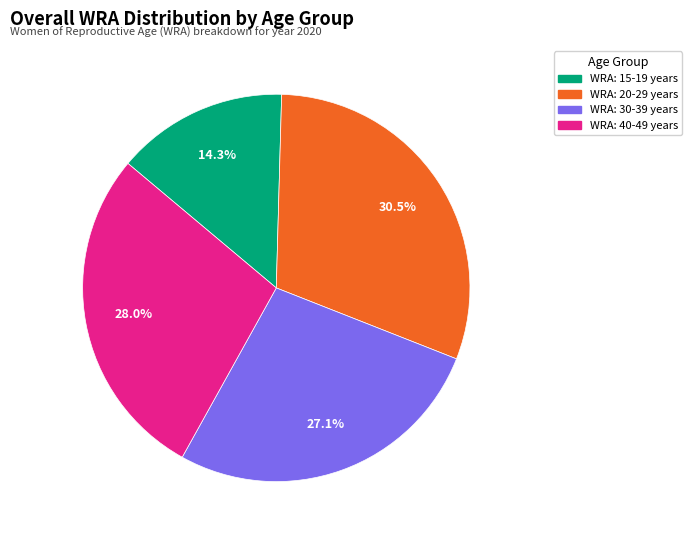

Which category has the smallest portion of the pie?

WRA: 15-19 years